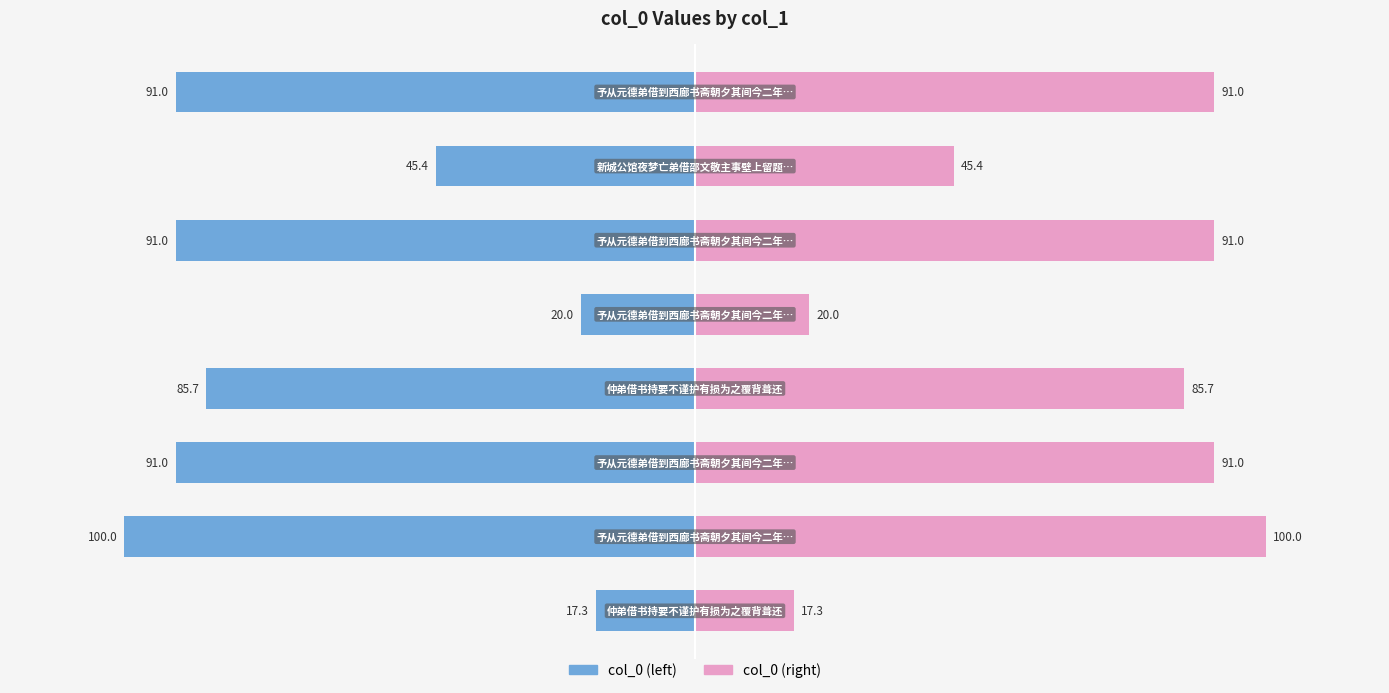

Are the bars grouped side by side (vs. stacked)?

Yes